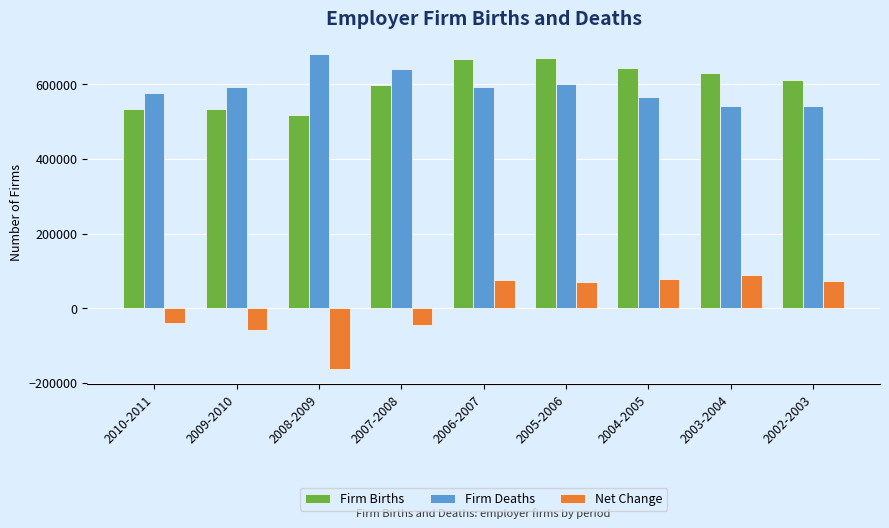

The Net Change series shows 87870 at 2003-2004. True or false?

True